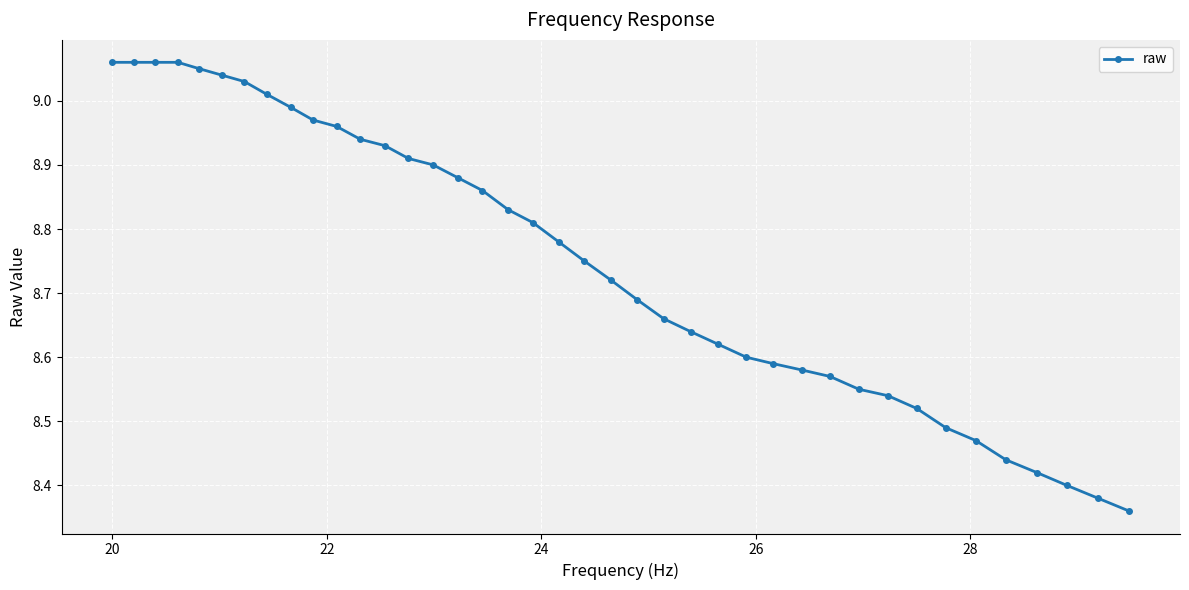

What is the sum of all values?

350.1